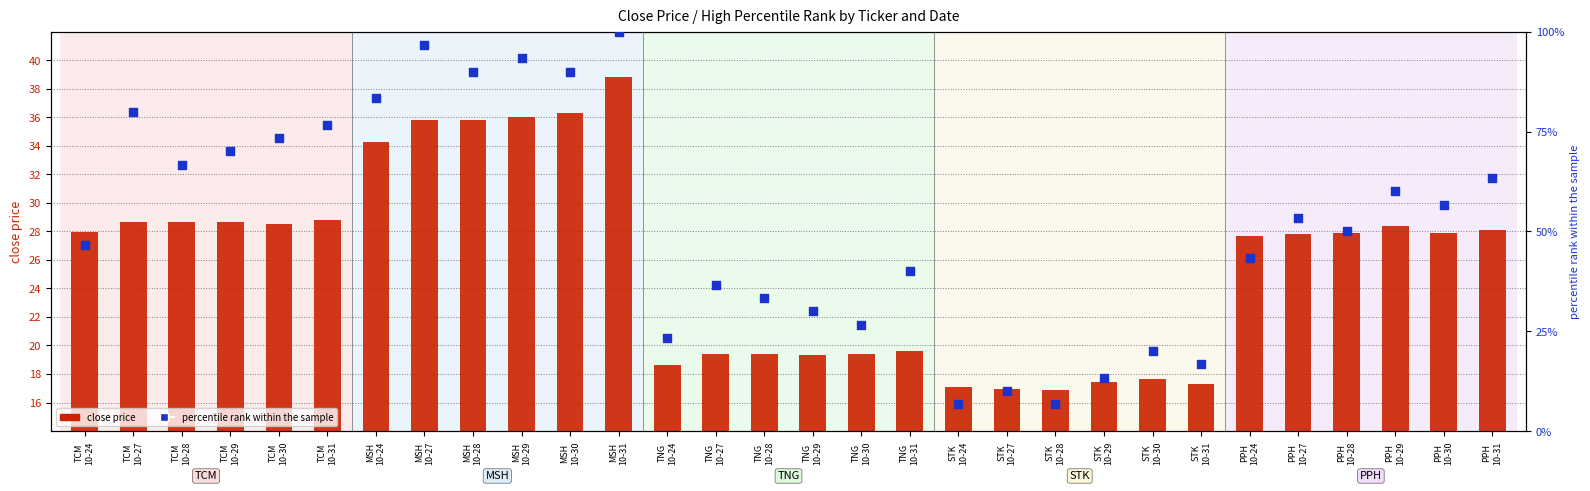

Which series reaches the minimum Y coordinate?

percentile rank within the sample